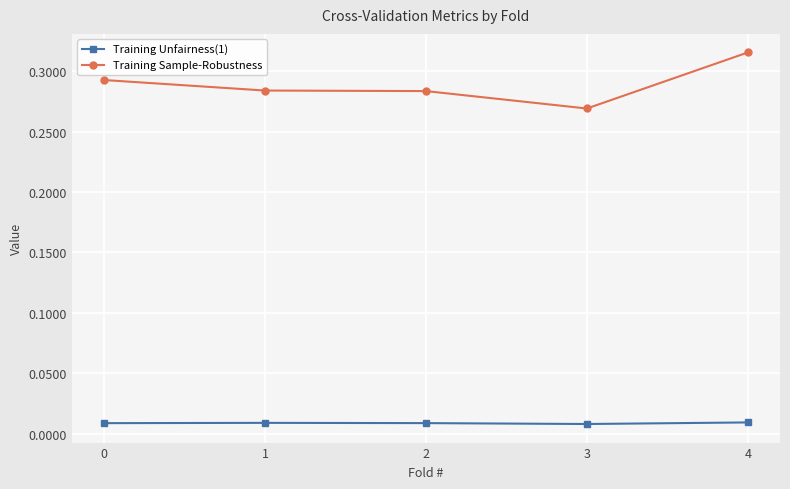

How many lines are shown in the chart?

2